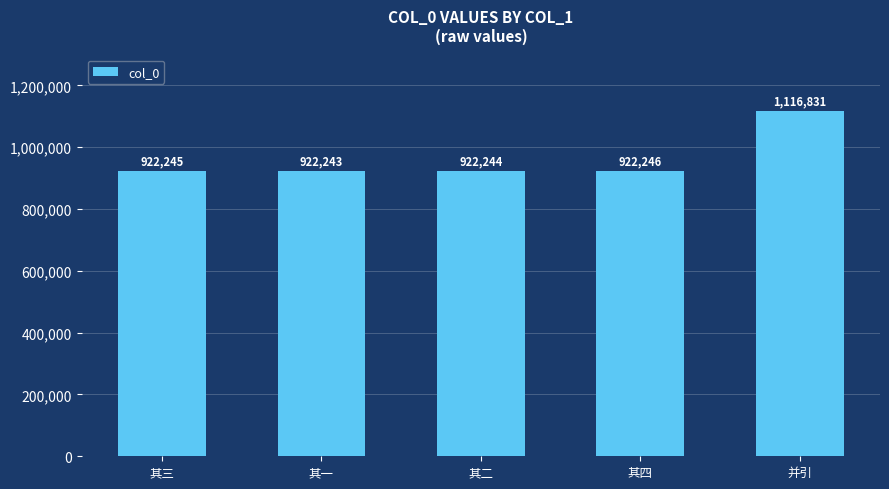

What is the difference between the maximum and minimum values?

194588